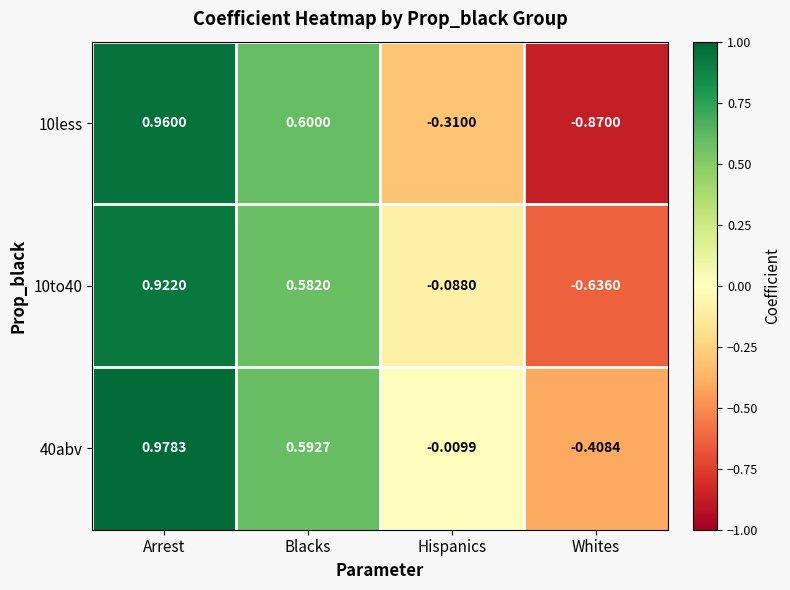

Rank the series by their maximum value, from lowest to highest.

10to40, 10less, 40abv